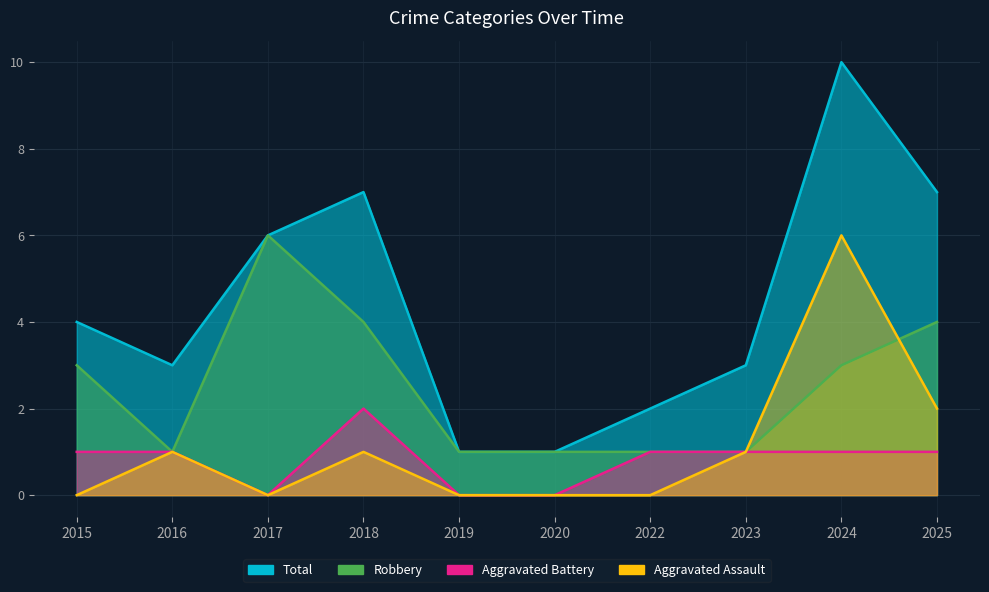

True or false: Aggravated Battery and Robbery cross at least once.

False